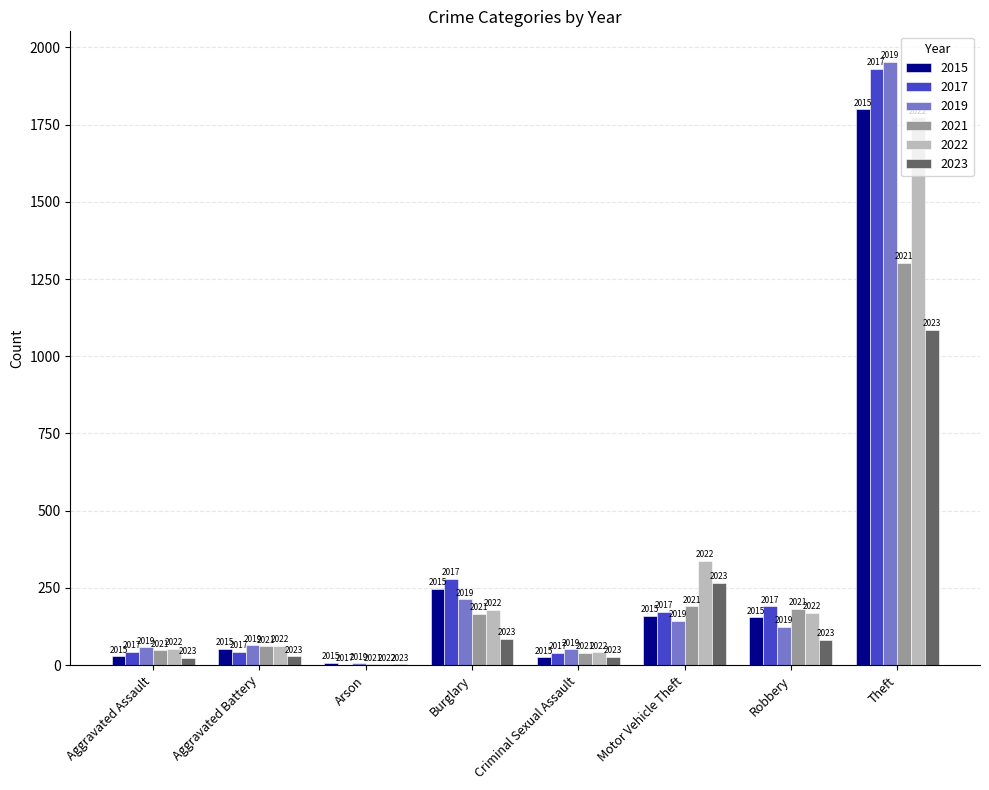

Which series has the largest total across all categories?

2017